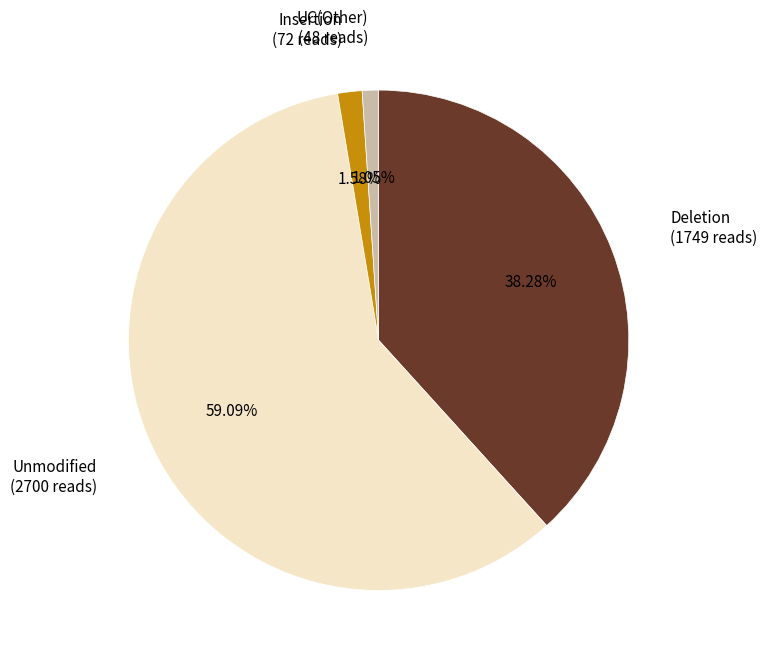

To the nearest percent, what is the average slice percentage?

25%